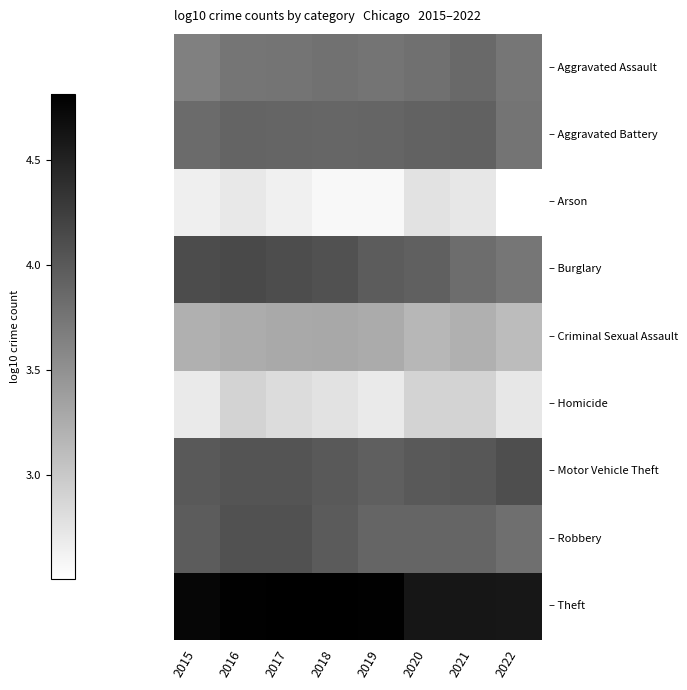

At how many categories does at least one series exceed 3?

8